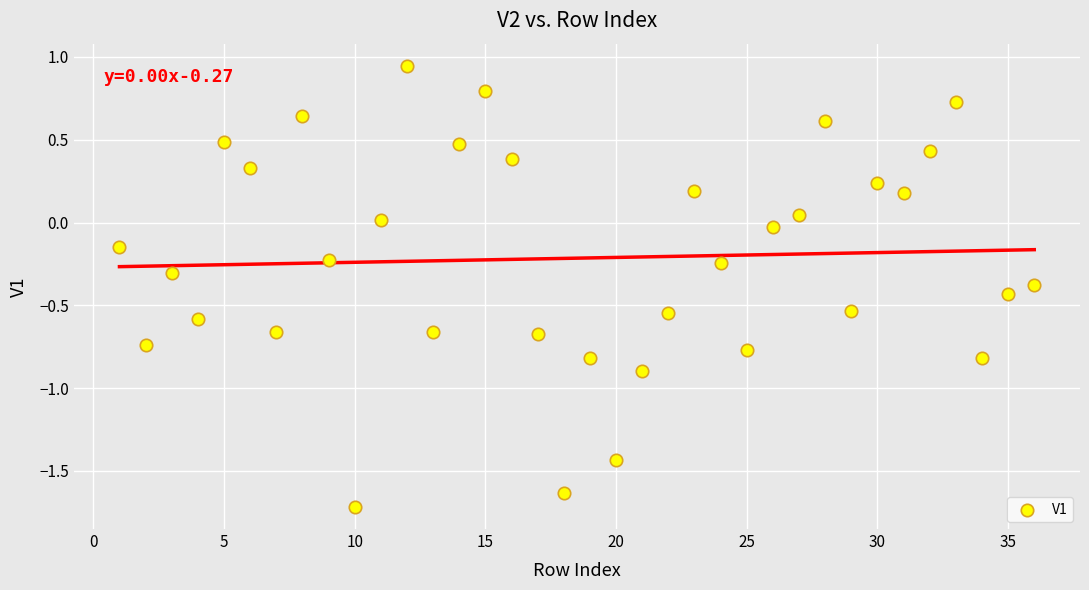

What is the range of X values (max minus min)?

35.0